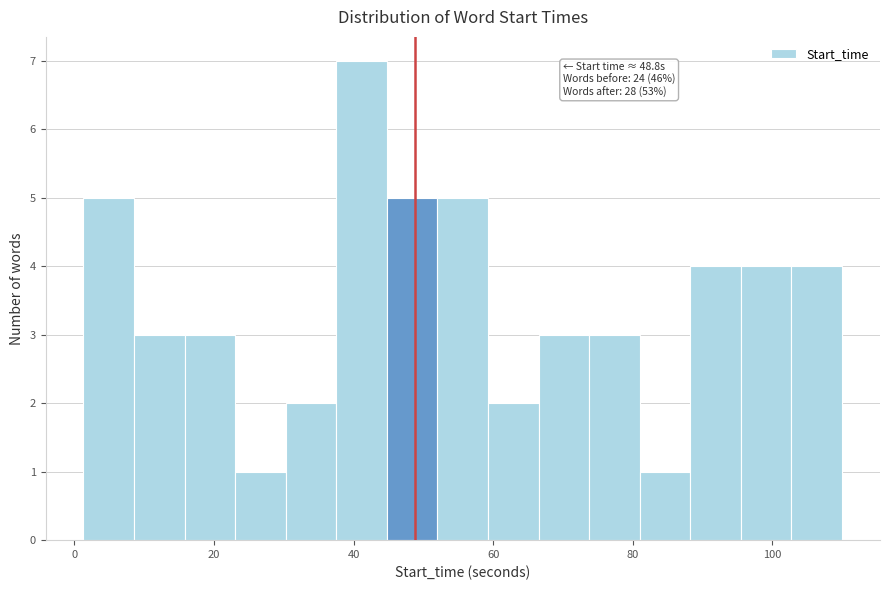

Read against the x-axis, roughly where is the centre of the tallest bar?

42